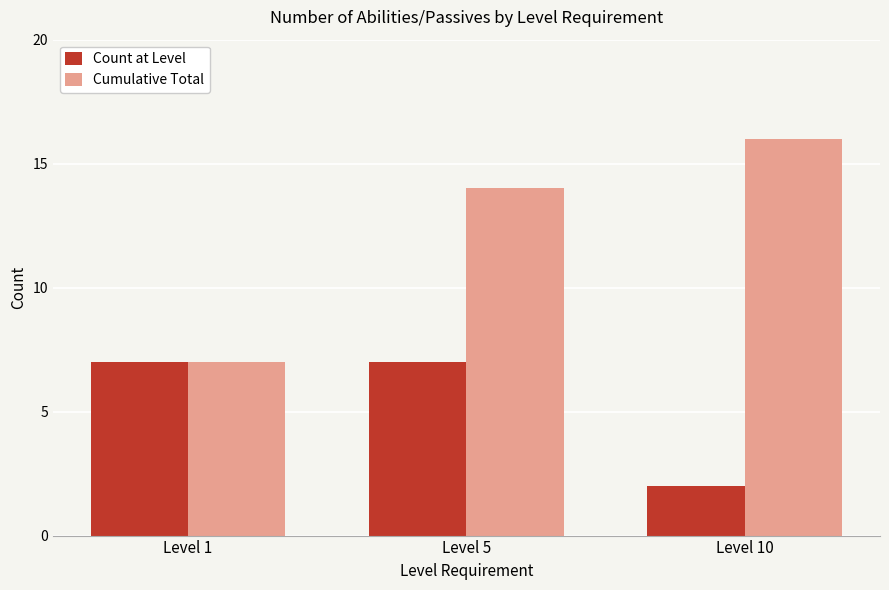

True or false: Cumulative Total has a value of 1 at Level 1.

False